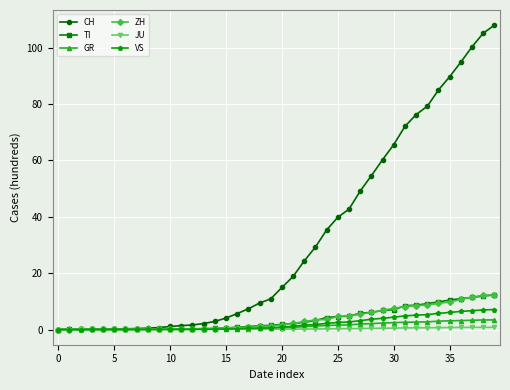

What are all the series names shown in the legend?

CH, TI, GR, ZH, JU, VS